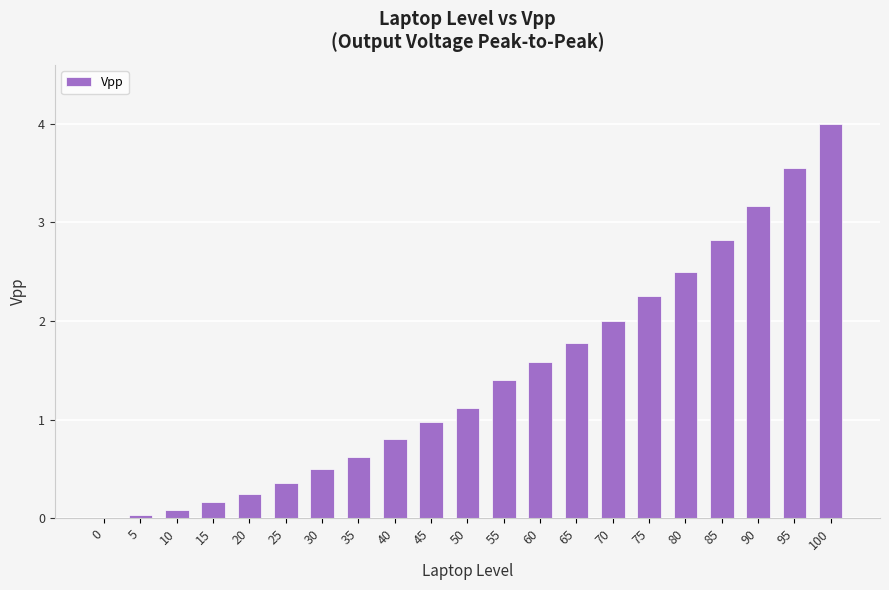

What is the sum of all values?

30.0